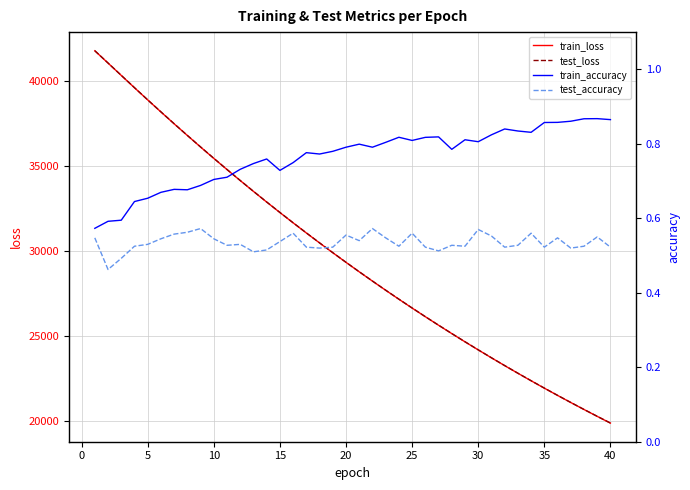

Rank the series by their maximum value, from highest to lowest.

test_loss, train_loss, train_accuracy, test_accuracy